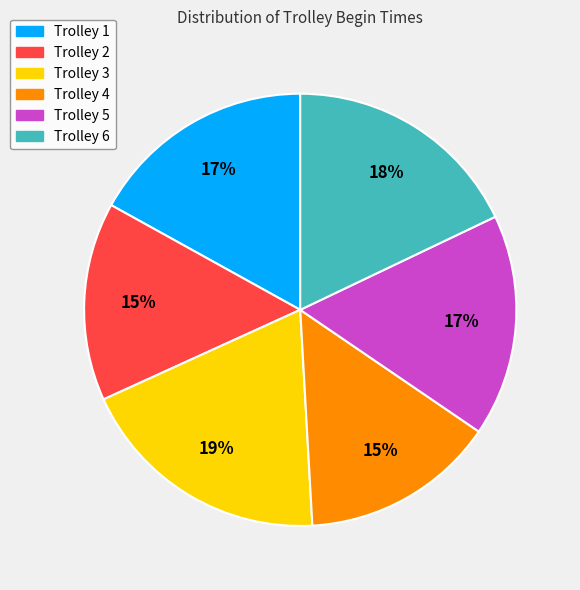

To the nearest percent, what is the difference between the Trolley 3 and Trolley 2 slice percentages?

4%